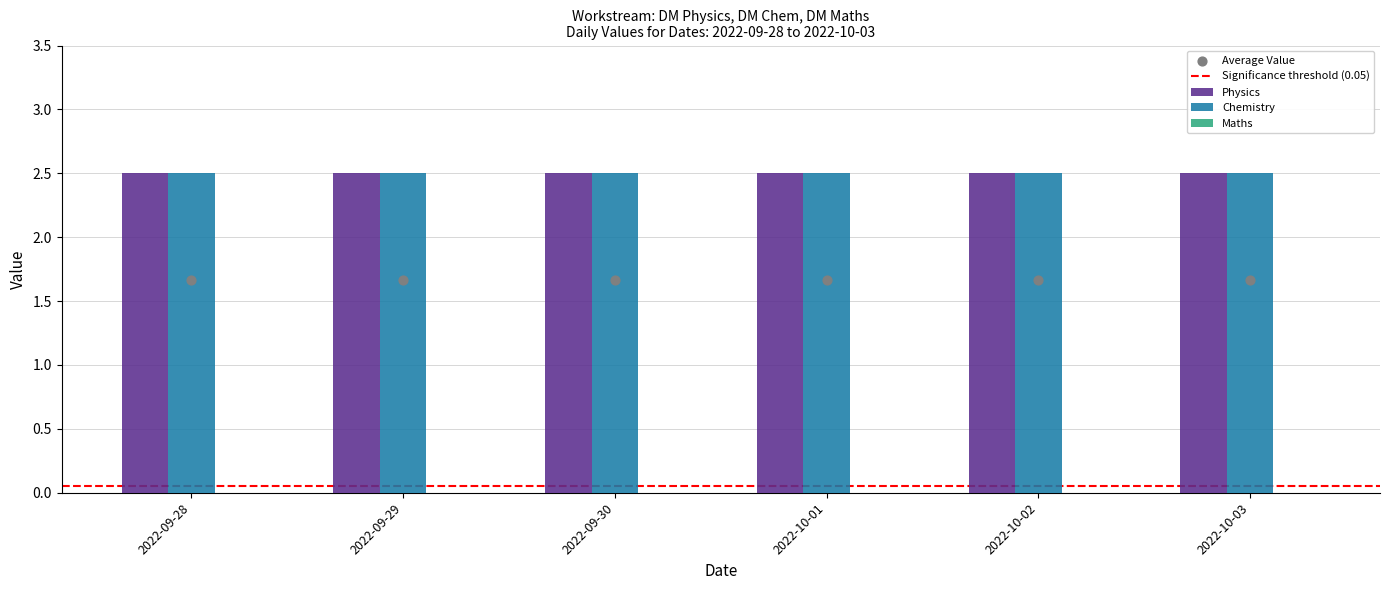

What are all the series names shown in the legend?

Physics, Chemistry, Maths